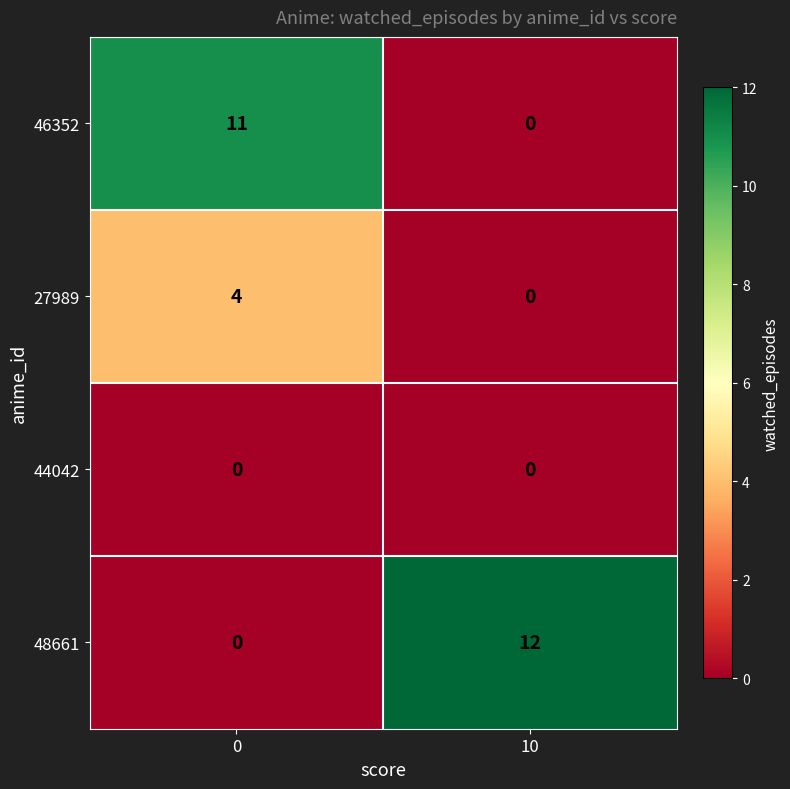

Which series has the widest spread of values?

48661